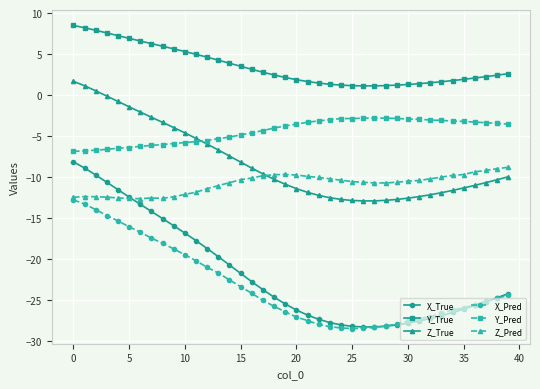

What is the average value of the Y_True series?

3.5